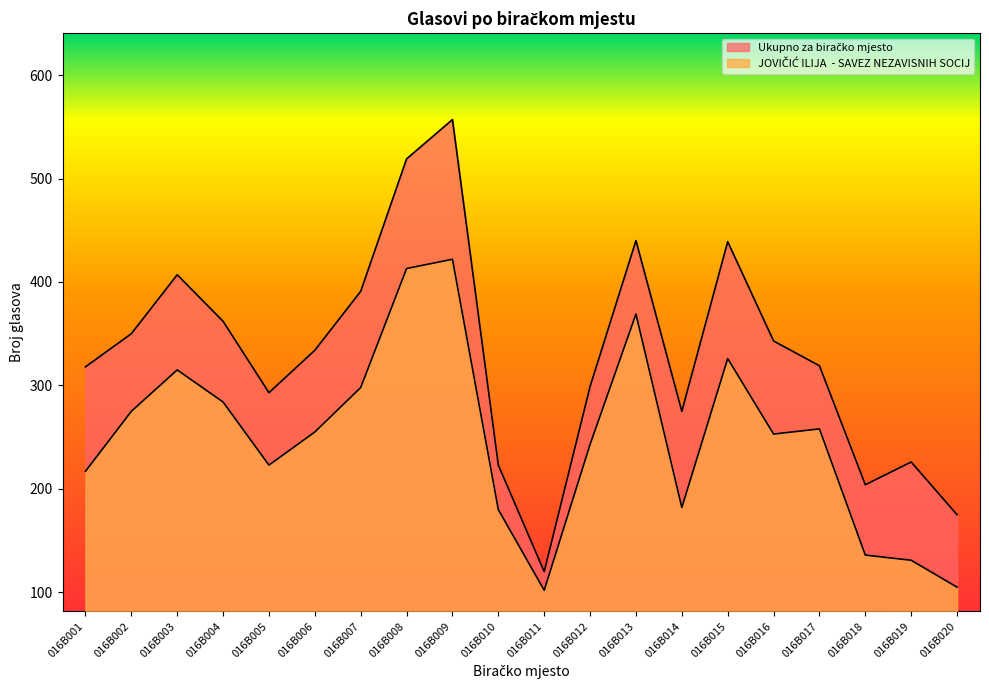

Reading right to left, extract all data points from this chart.

Ukupno za biračko mjesto: 016B020=175	016B019=226	016B018=204	016B017=319	016B016=343	016B015=439	016B014=275	016B013=440	016B012=299	016B011=120	016B010=223	016B009=557	016B008=519	016B007=391	016B006=334	016B005=293	016B004=362	016B003=407	016B002=350	016B001=318
JOVIČIĆ ILIJA  - SAVEZ NEZAVISNIH SOCIJ: 016B020=105	016B019=131	016B018=136	016B017=258	016B016=253	016B015=326	016B014=182	016B013=369	016B012=243	016B011=102	016B010=180	016B009=422	016B008=413	016B007=298	016B006=255	016B005=223	016B004=284	016B003=315	016B002=275	016B001=217